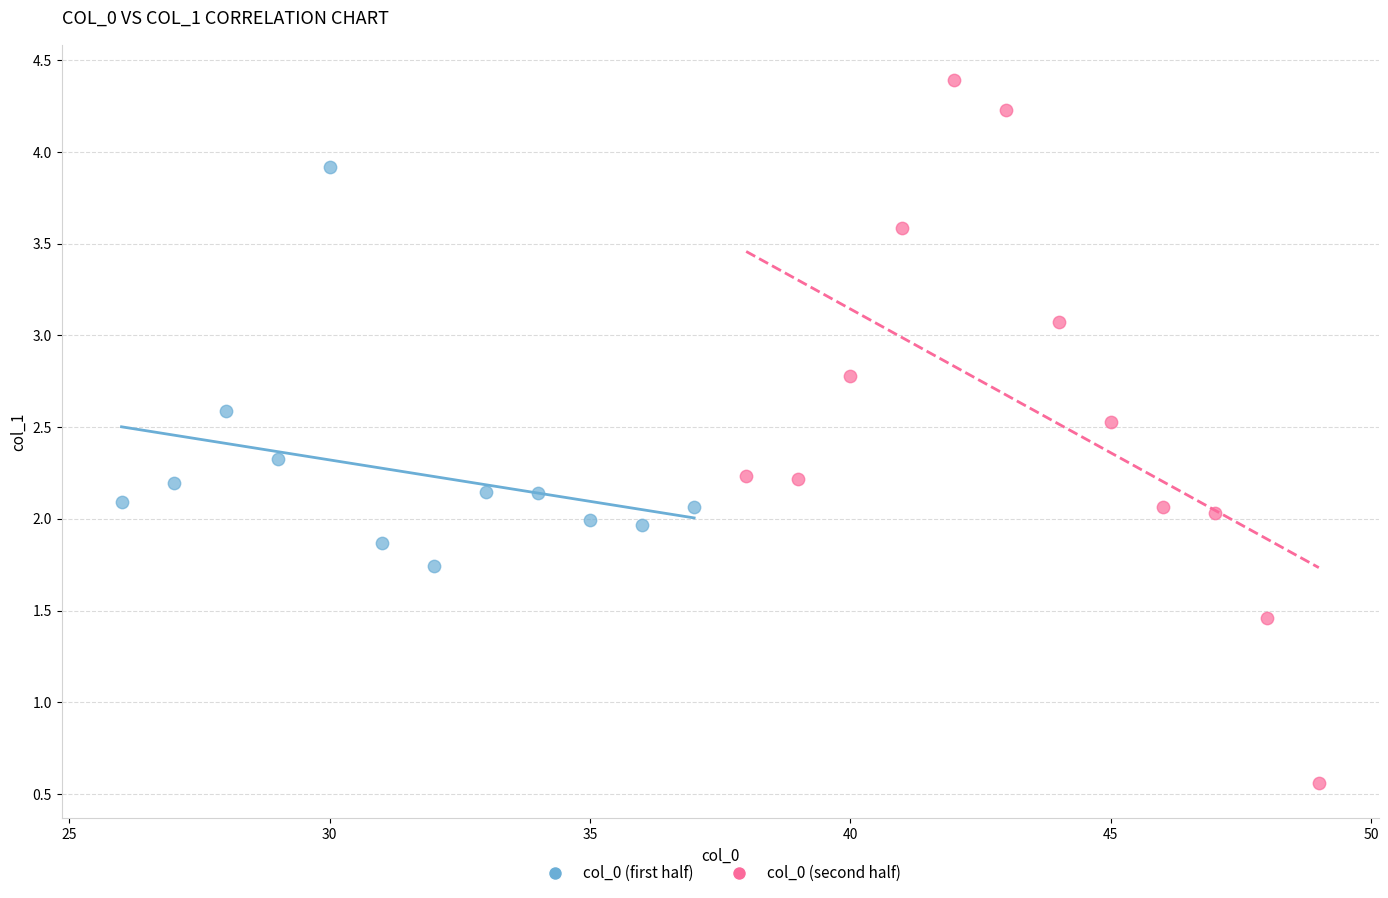

Which series has the widest spread of Y values?

col_0 (second half)